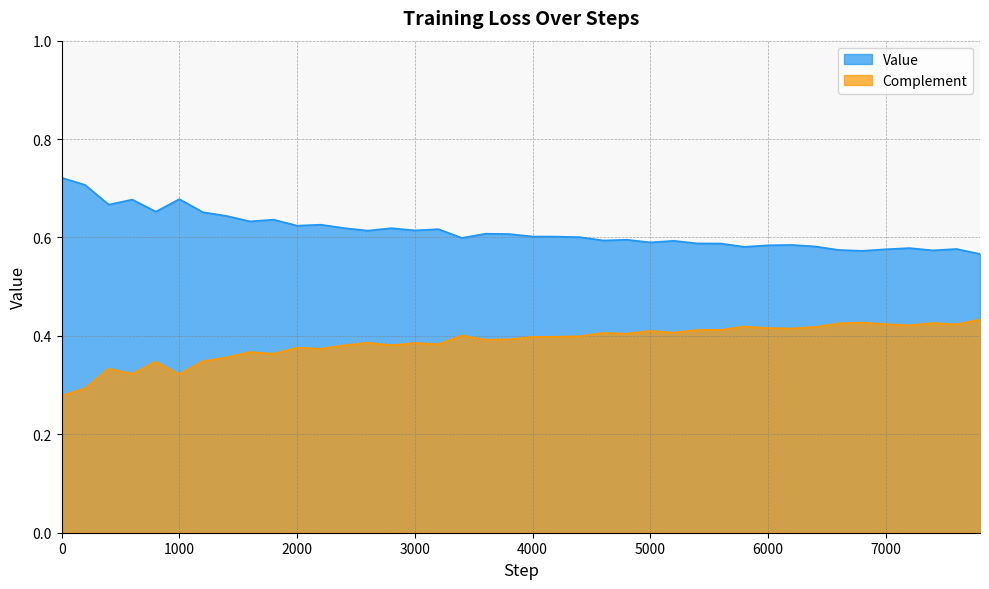

Rank the series by their average value, from lowest to highest.

Complement, Value